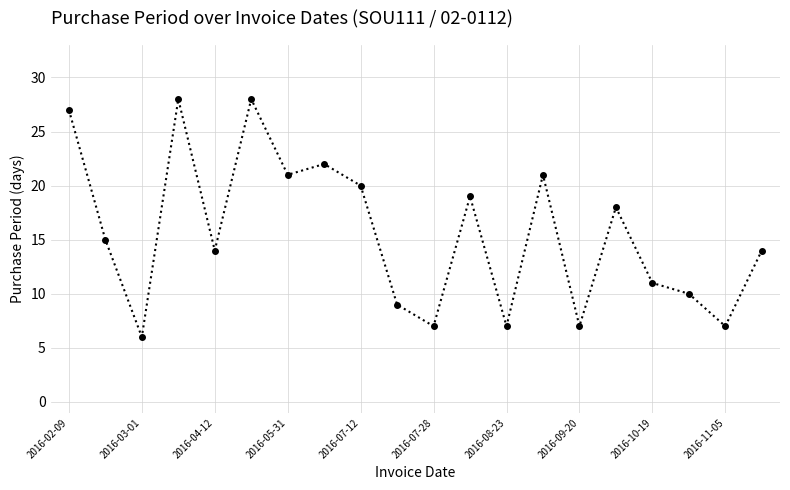

What is the difference between the second highest and second lowest values?

21